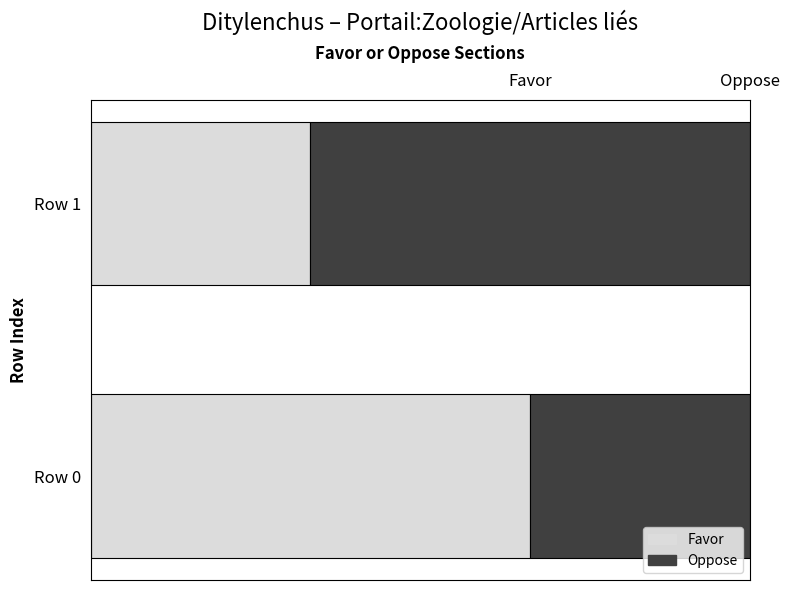

Which series has the largest total across all categories?

Favor